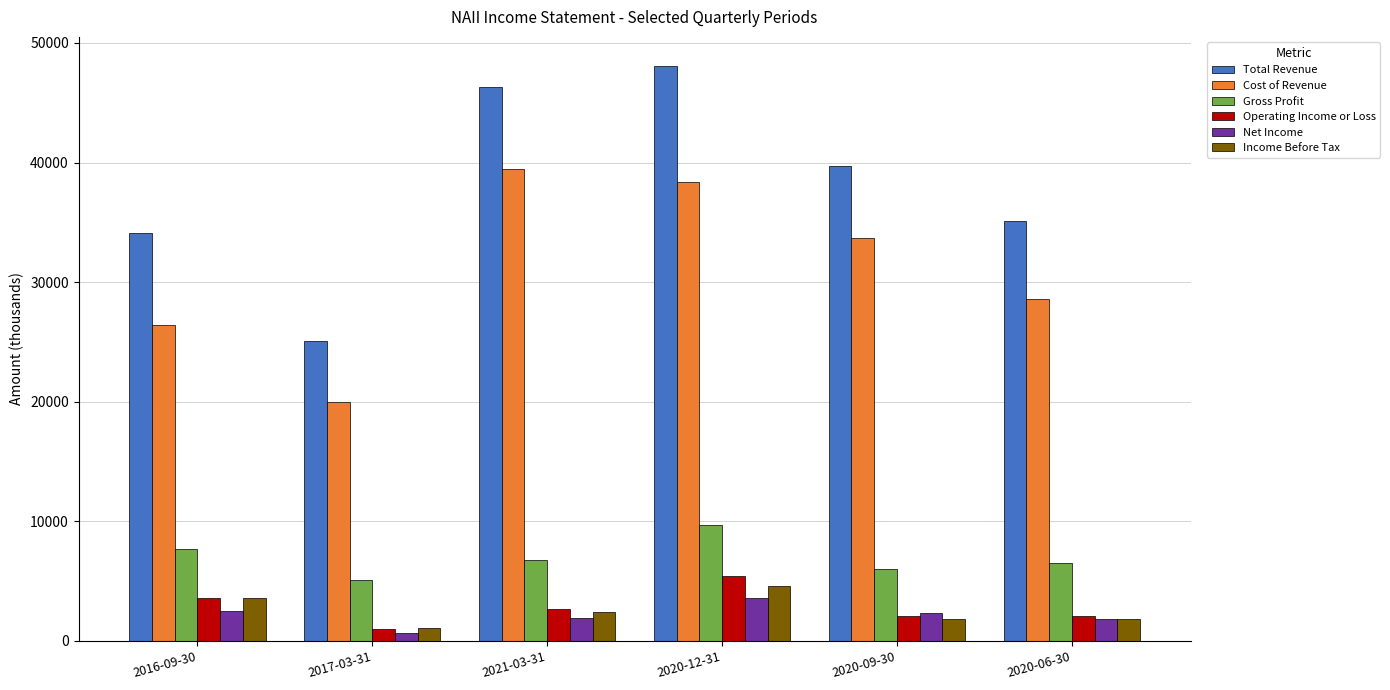

What value does the Gross Profit series have at 2017-03-31?

5100